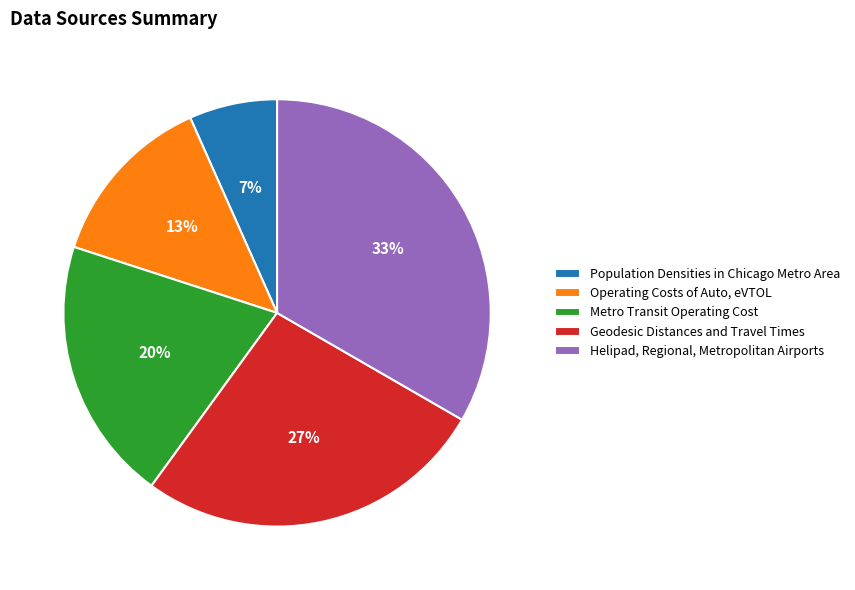

To the nearest percent, what percentage of the pie is Helipad, Regional, Metropolitan Airports?

33%